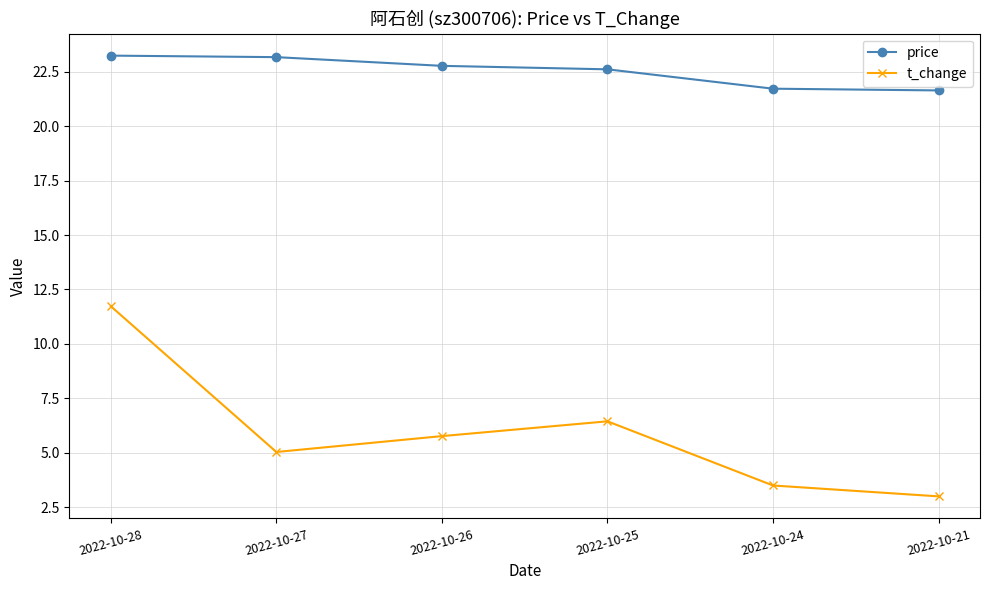

True or false: price and t_change intersect in this chart.

False